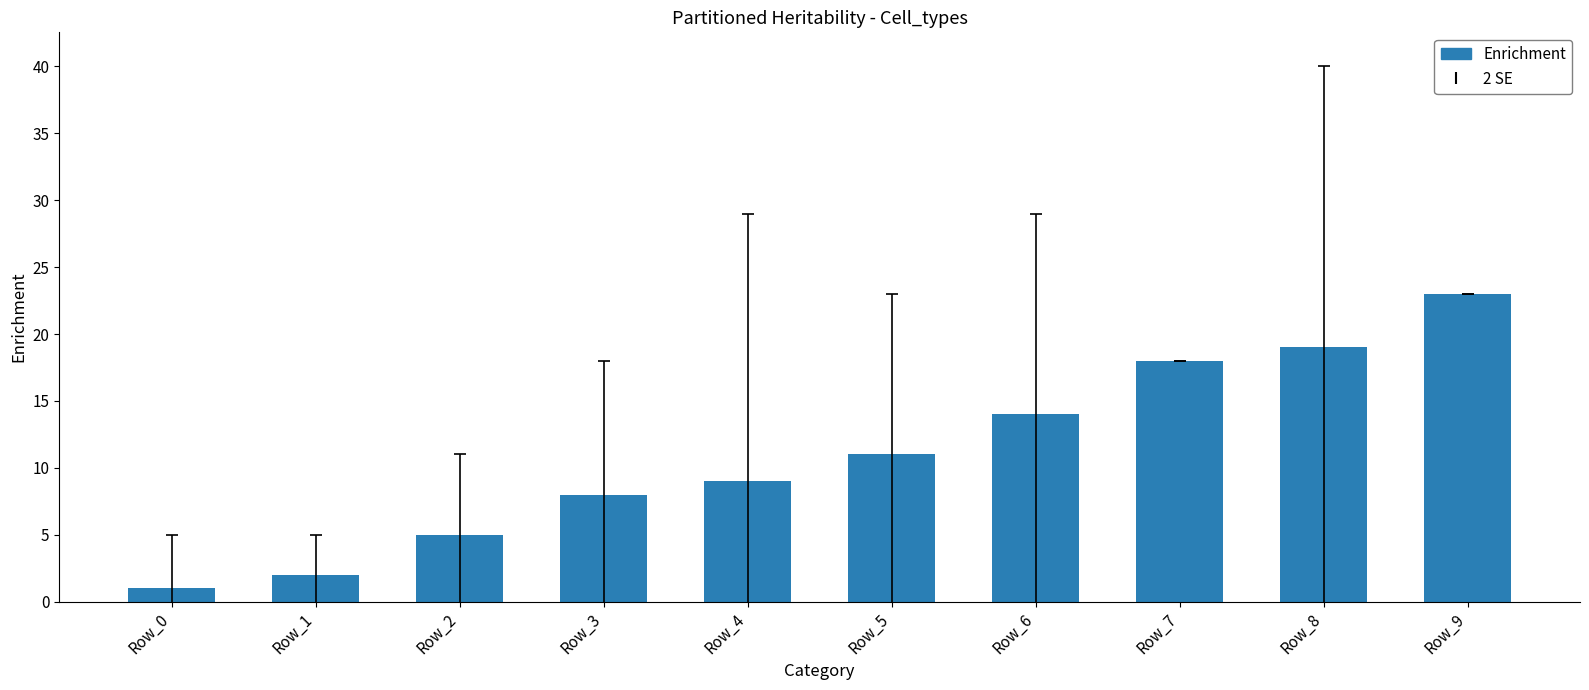

What is the change in value from Row_3 to Row_8?

+11